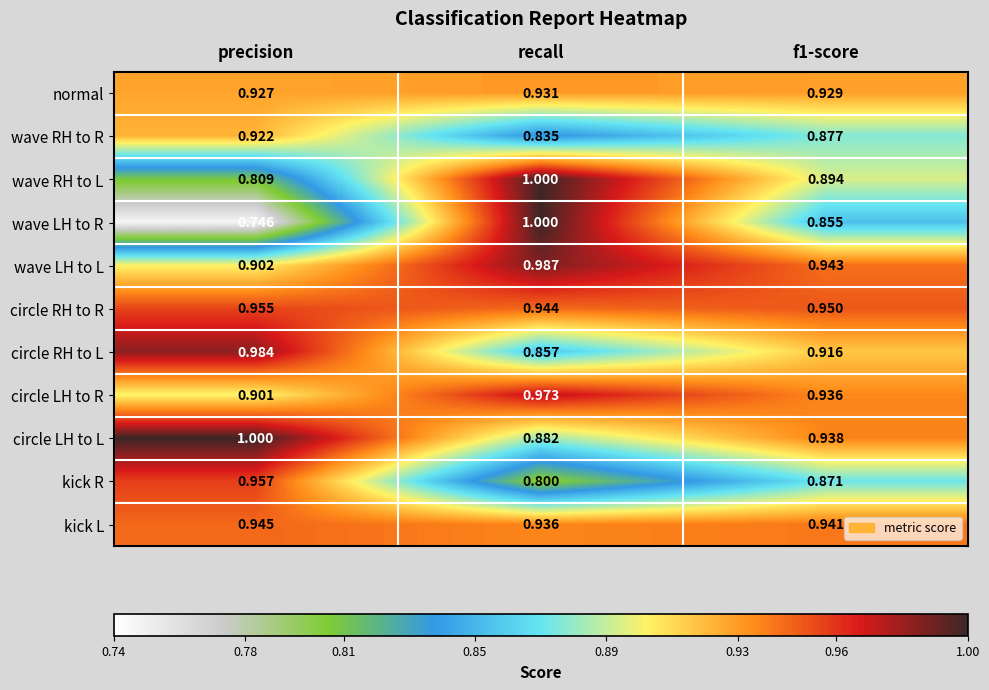

Which series has the largest range (max minus min)?

wave LH to R